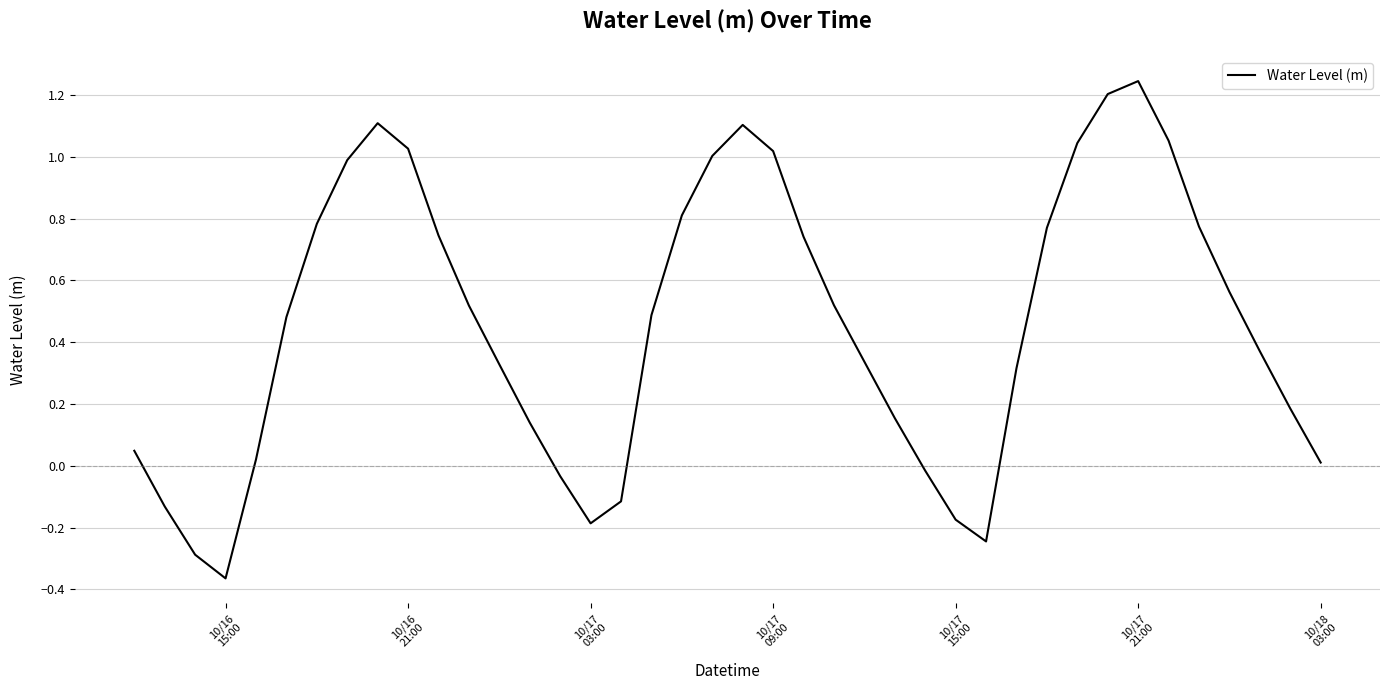

What is the difference between the maximum and minimum values?

1.6